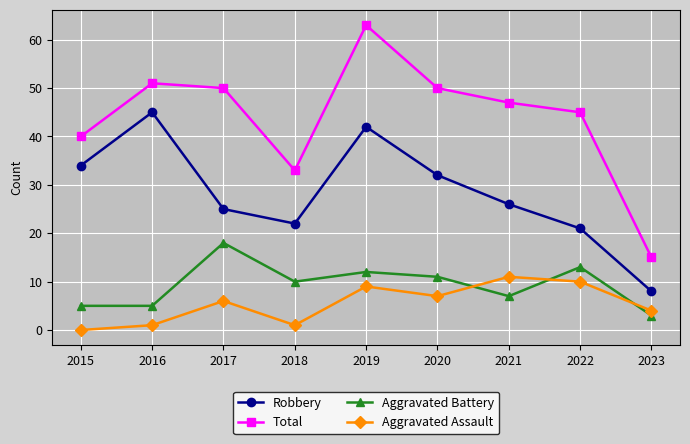

Reading left to right, extract all data points from this chart.

Robbery: 34	45	25	22	42	32	26	21	8
Total: 40	51	50	33	63	50	47	45	15
Aggravated Battery: 5	5	18	10	12	11	7	13	3
Aggravated Assault: 0	1	6	1	9	7	11	10	4